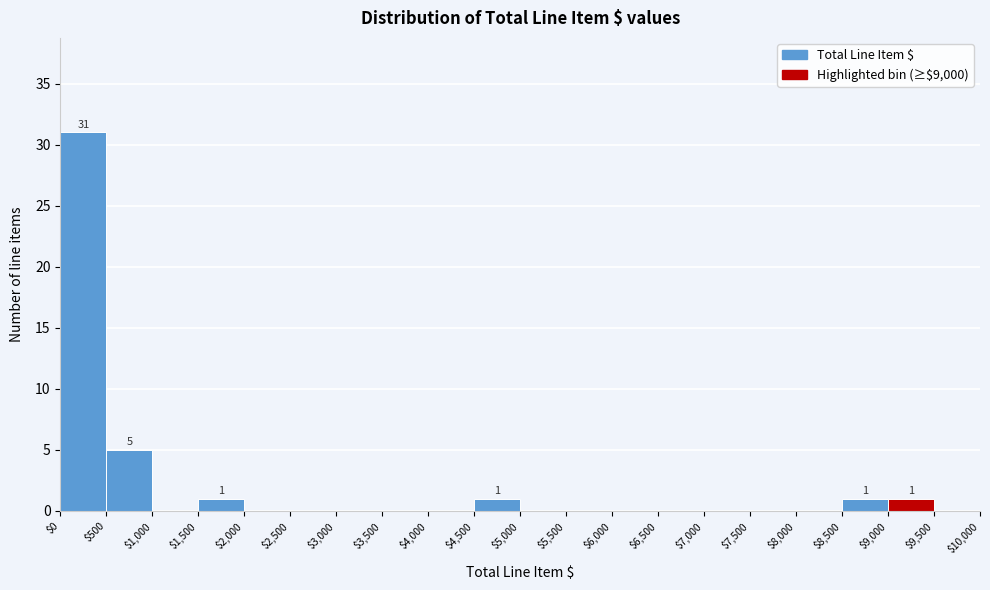

Over which range of the x-axis is the bar tallest?

$0 to $500